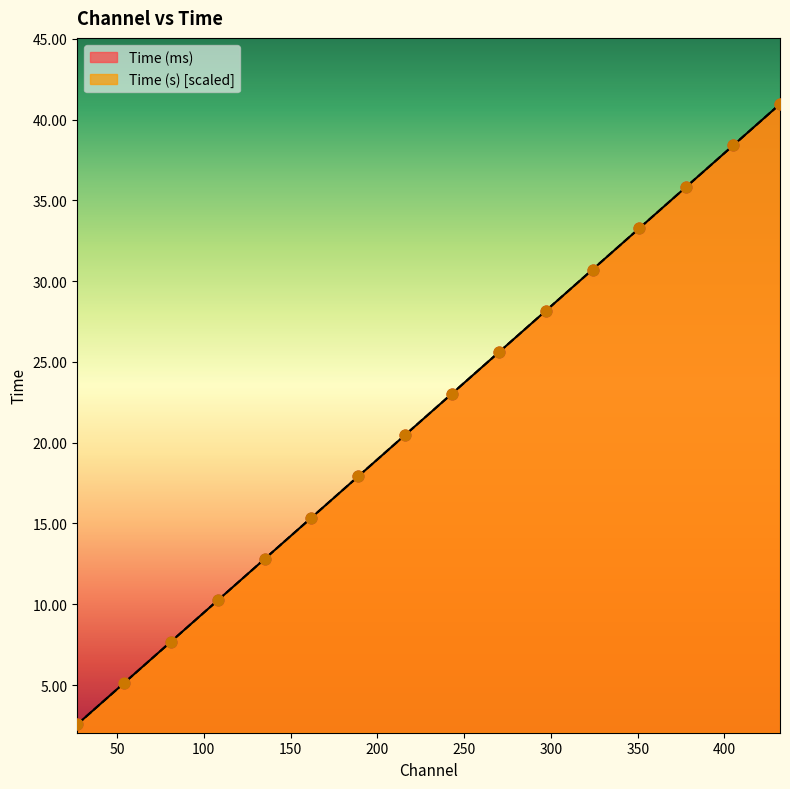

What is the total value across all series at 216?

41.0